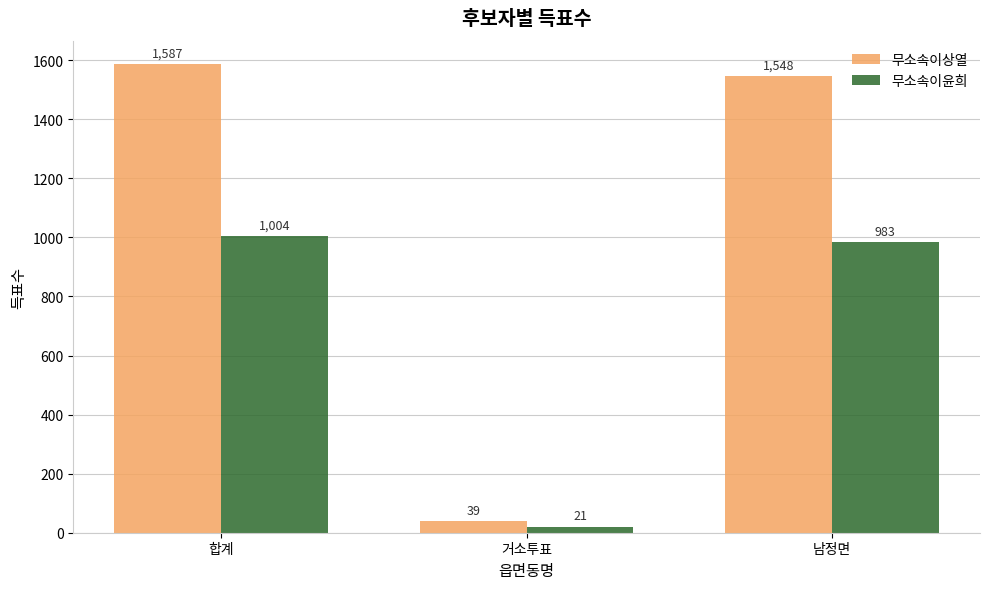

Which series has the largest total across all categories?

무소속이상열